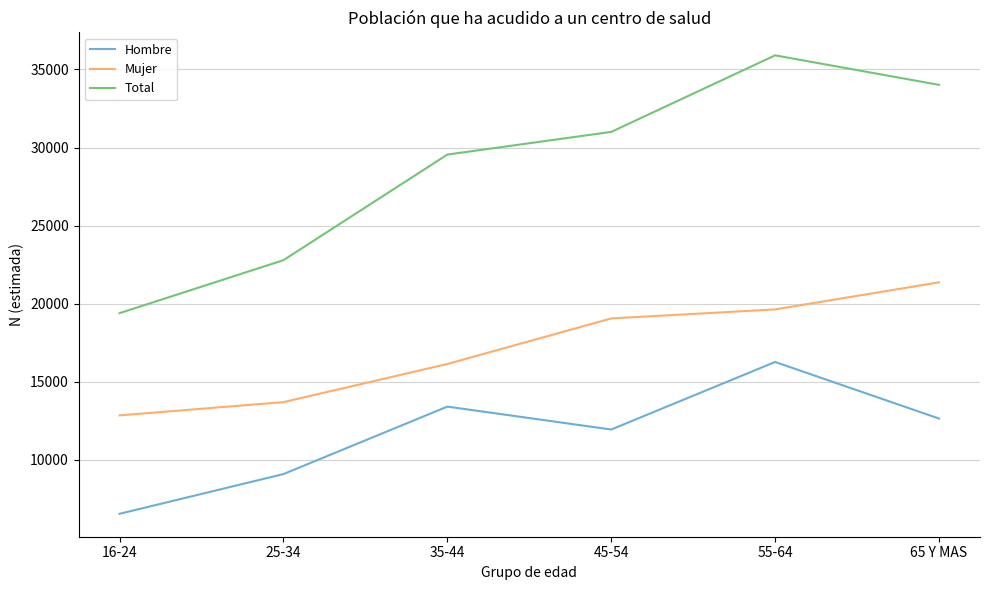

True or false: Mujer and Total intersect in this chart.

False